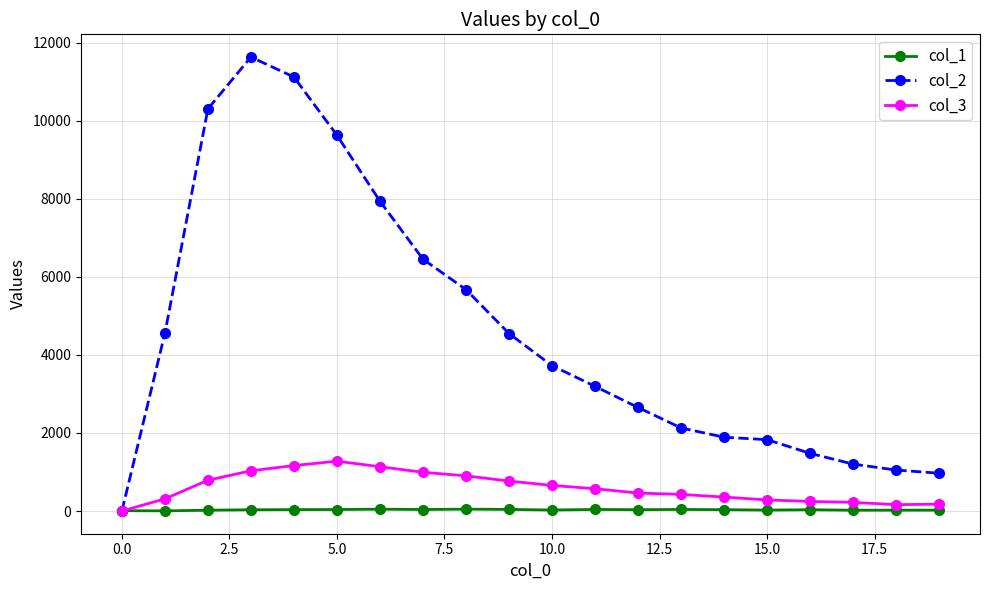

True or false: col_1 has more than 0 interior local peaks.

True